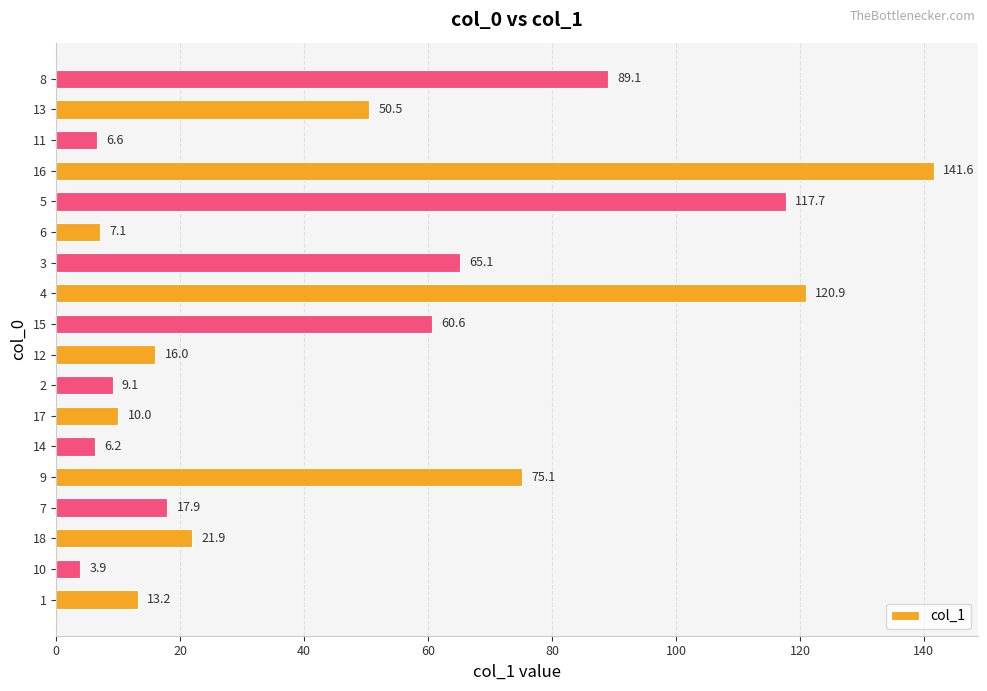

Reading bottom to top, transcribe all the data shown in this chart.

13.2	3.9	21.9	17.9	75.1	6.2	10.0	9.1	16.0	60.6	120.9	65.1	7.1	117.7	141.6	6.6	50.5	89.1